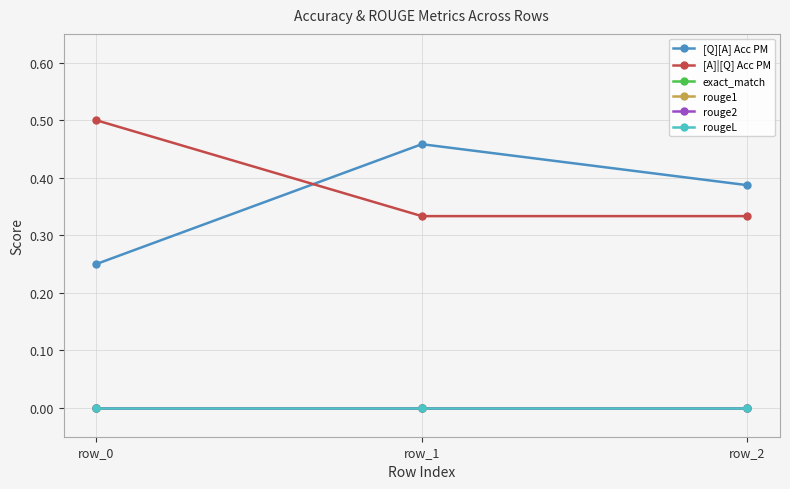

Is this an area chart (filled region under the line)?

No